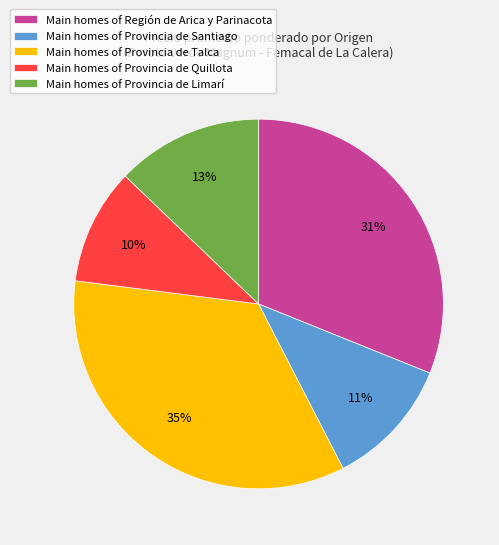

Combined, do Main homes of Provincia de Santiago and Main homes of Región de Arica y Parinacota account for over 50%?

No